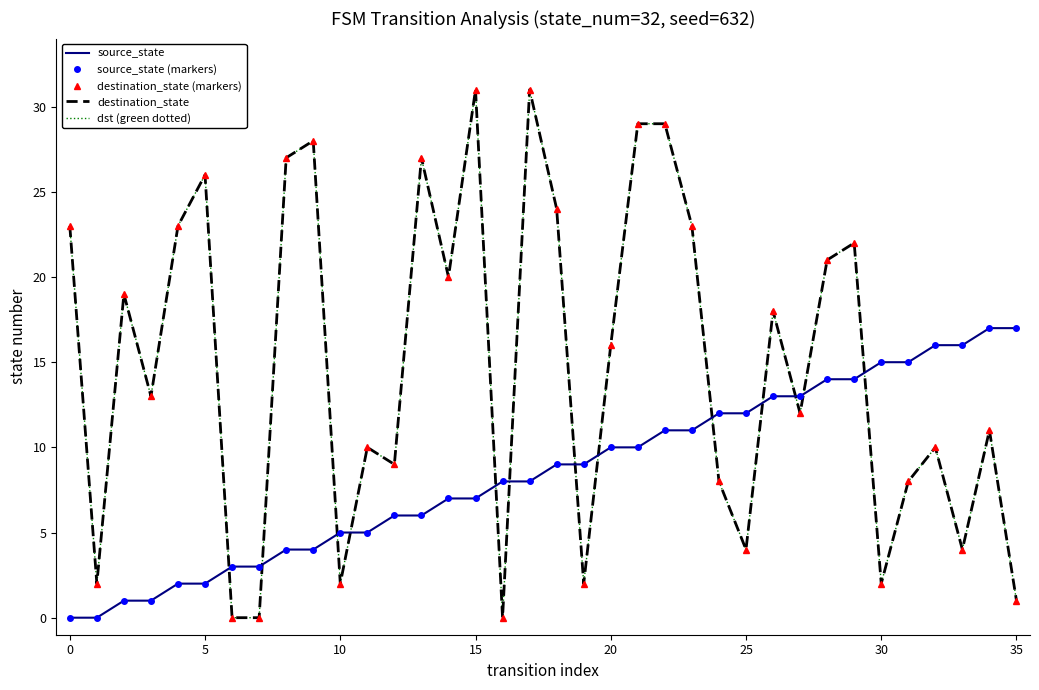

At which label is source_state (markers) closest to 8?

16